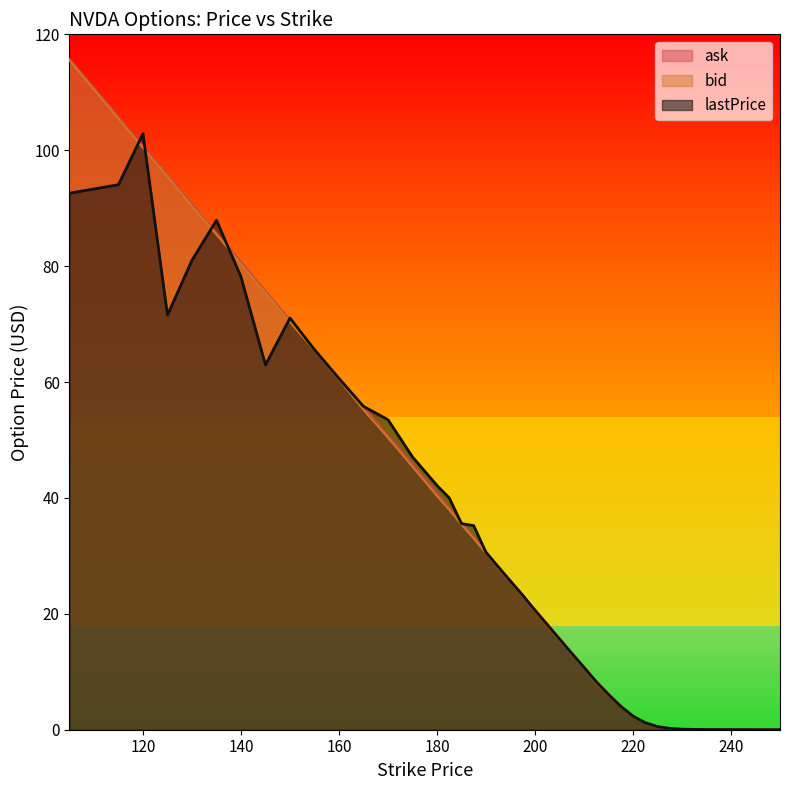

Reading right to left, extract all data points from this chart.

lastPrice: 250=0.0	245=0.0	240=0.0	235=0.0	232.5=0.1	230=0.1	227.5=0.2	225=0.5	222.5=1.2	220=2.4	217.5=4.0	215=6.1	212.5=8.2	210=10.8	207.5=13.2	205=15.7	202.5=18.1	200=20.6	197.5=23.2	195=25.6	192.5=28.1	190=30.6	187.5=35.2	185=35.6	182.5=40.0	180=42.1	175=47.1	170=53.5	165=55.8	160=60.6	155=65.6	150=71.0	145=63.0	140=78.2	135=87.9	130=81.0	125=71.5	120=102.8	115=94.0	105=92.6
bid: 250=0.0	245=0.0	240=0.0	235=0.0	232.5=0.1	230=0.1	227.5=0.2	225=0.5	222.5=1.2	220=2.3	217.5=4.0	215=6.0	212.5=8.1	210=10.7	207.5=13.1	205=15.5	202.5=17.9	200=20.4	197.5=23.1	195=25.5	192.5=27.9	190=30.4	187.5=33.0	185=35.4	182.5=38.0	180=40.4	175=45.4	170=50.4	165=55.2	160=60.5	155=65.5	150=70.3	145=75.4	140=80.3	135=85.5	130=90.3	125=95.5	120=100.4	115=105.5	105=115.5
ask: 250=0.0	245=0.0	240=0.0	235=0.0	232.5=0.1	230=0.1	227.5=0.2	225=0.6	222.5=1.2	220=2.4	217.5=4.1	215=6.2	212.5=8.4	210=10.8	207.5=13.3	205=15.8	202.5=18.3	200=20.8	197.5=23.3	195=25.8	192.5=28.2	190=30.8	187.5=33.2	185=35.8	182.5=38.3	180=40.9	175=45.9	170=50.8	165=55.8	160=60.8	155=65.7	150=70.7	145=75.7	140=80.8	135=85.7	130=90.7	125=95.8	120=100.7	115=105.8	105=115.8